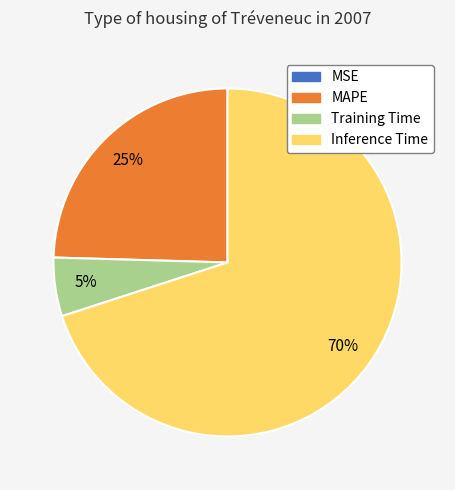

To the nearest percent, what percentage of the pie is Inference Time?

70%